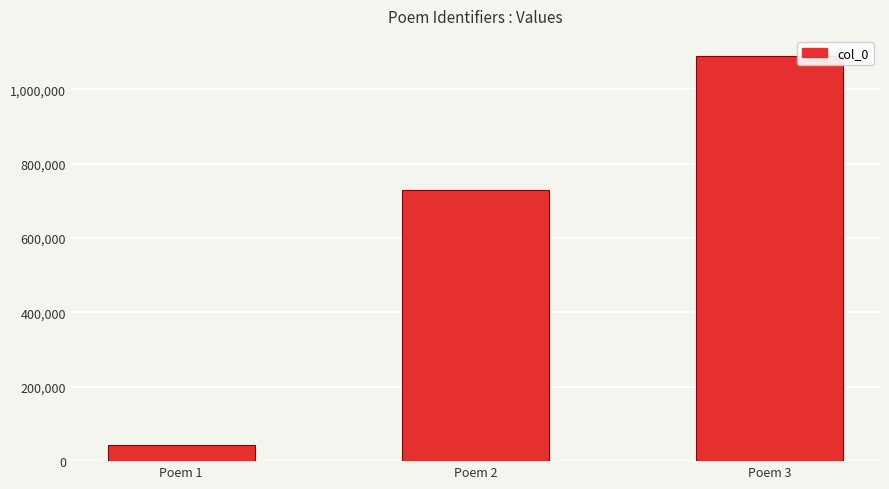

Rank the categories by value from lowest to highest.

Poem 1, Poem 2, Poem 3